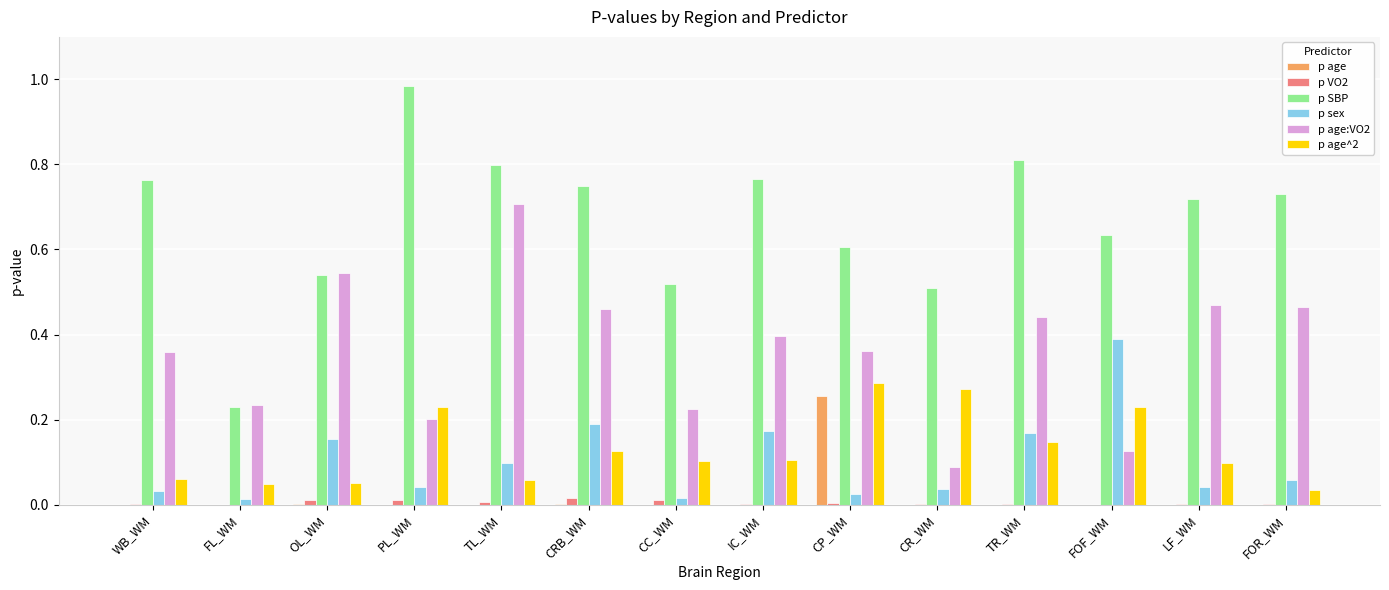

Is it true that p age:VO2 equals 0.3 at PL_WM?

False